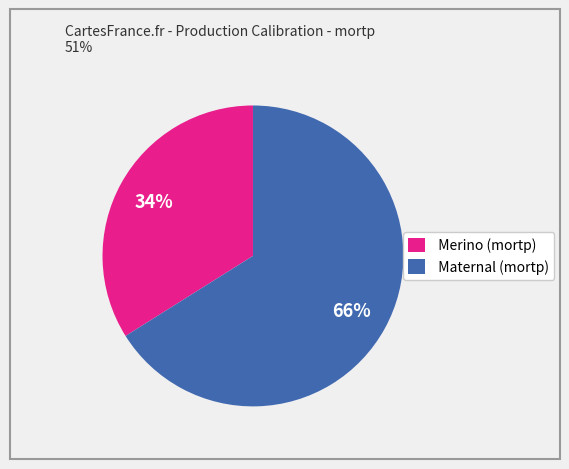

Do Maternal (mortp) and Merino (mortp) together represent more than half of the pie?

Yes